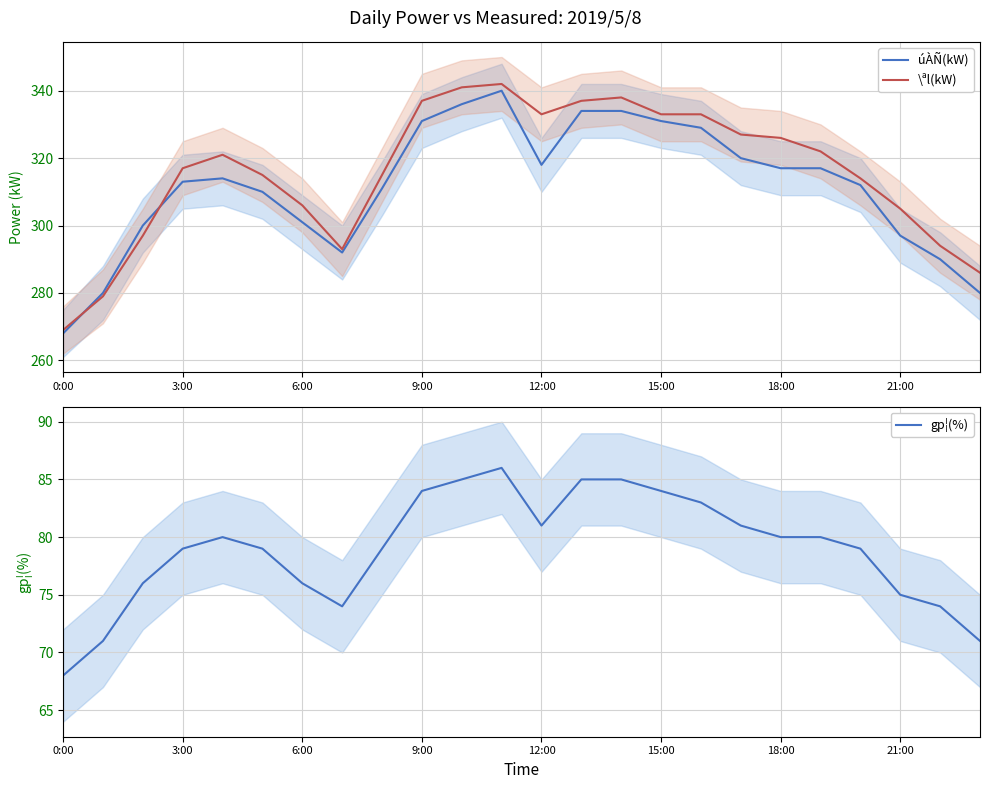

What is the average value of the \ªl(kW) series?

316